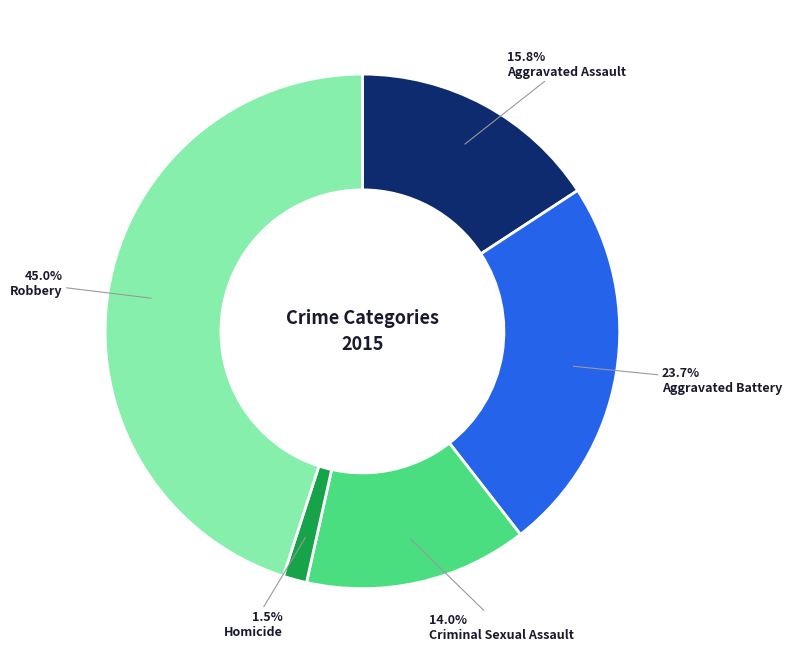

To the nearest percent, what portion does Aggravated Battery represent?

24%